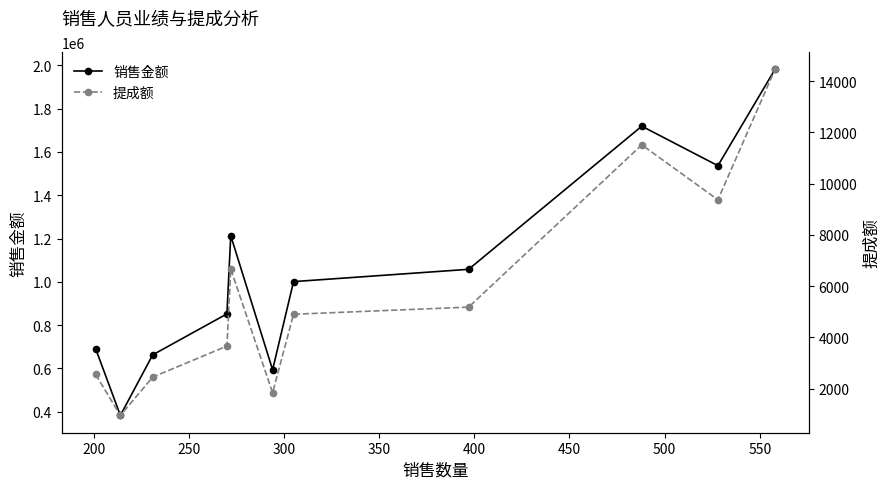

At how many categories does at least one series exceed 263803?

11